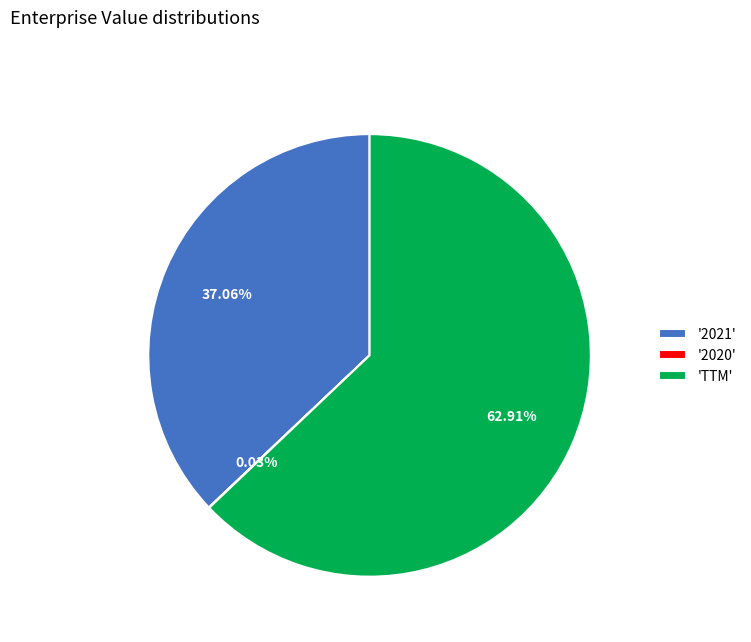

Is there any slice that represents more than half of the pie?

Yes